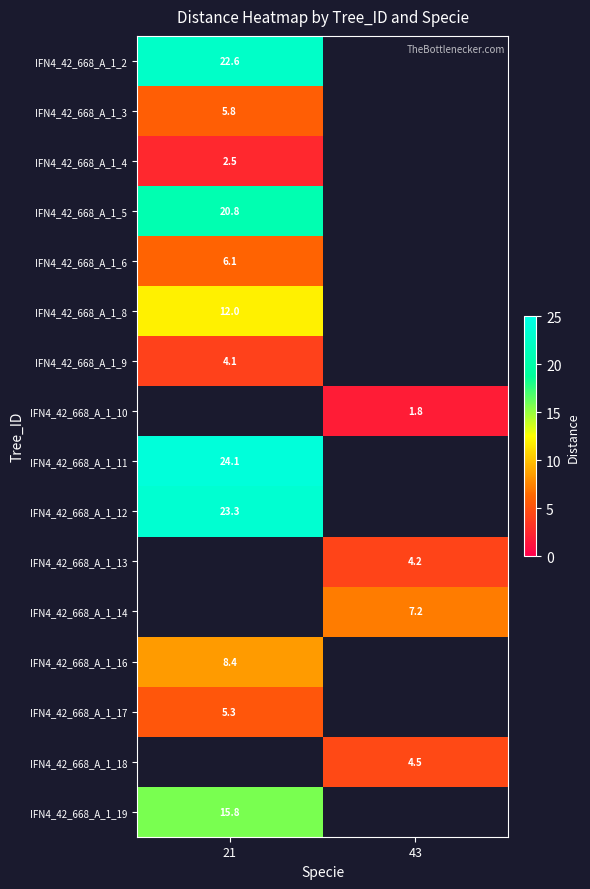

Is the value of IFN4_42_668_A_1_2 at 21 greater than the value of IFN4_42_668_A_1_13 at 43?

Yes